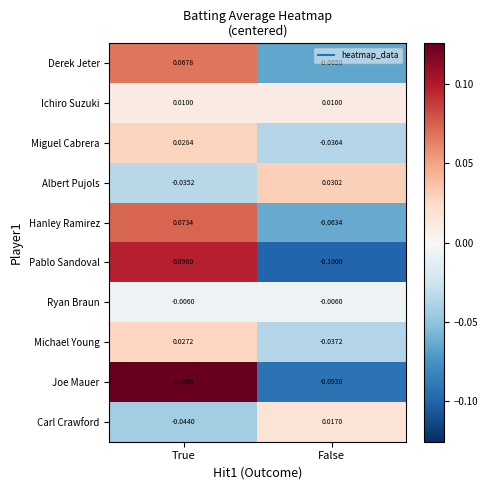

At which label is Pablo Sandoval closest to 0?

True